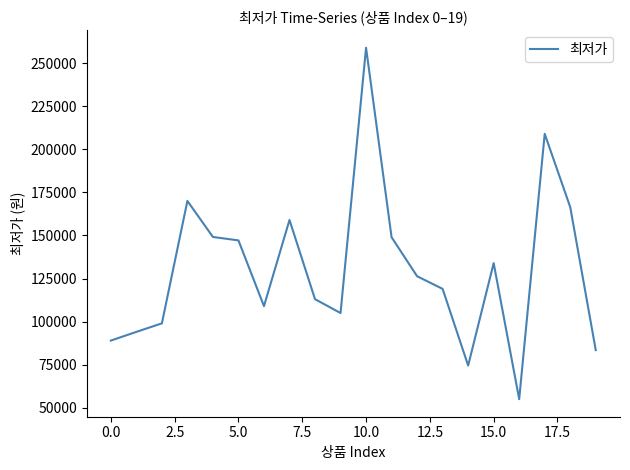

What is the maximum value shown in the chart?

259000